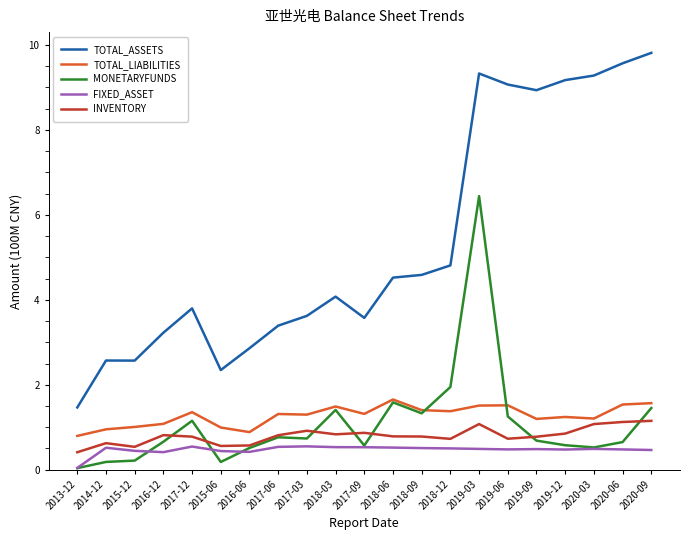

Read the TOTAL_ASSETS value at 2018-09.

4.6